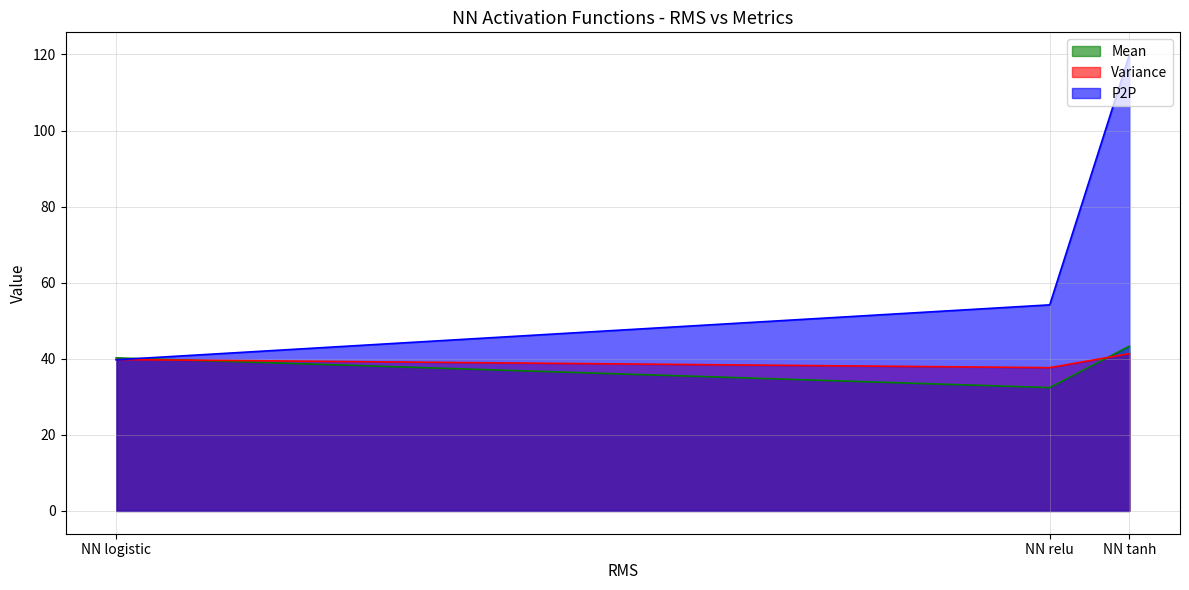

Reading right to left, transcribe all the data shown in this chart.

P2P: NN logistic=39.7	NN relu=54.2	NN tanh=119.8
Variance: NN logistic=39.8	NN relu=37.7	NN tanh=41.3
Mean: NN logistic=40.2	NN relu=32.4	NN tanh=43.3